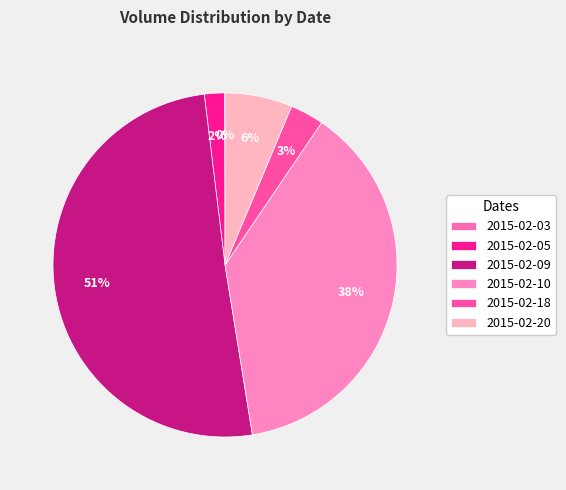

Rank the categories by value from highest to lowest.

2015-02-09, 2015-02-10, 2015-02-20, 2015-02-18, 2015-02-05, 2015-02-03